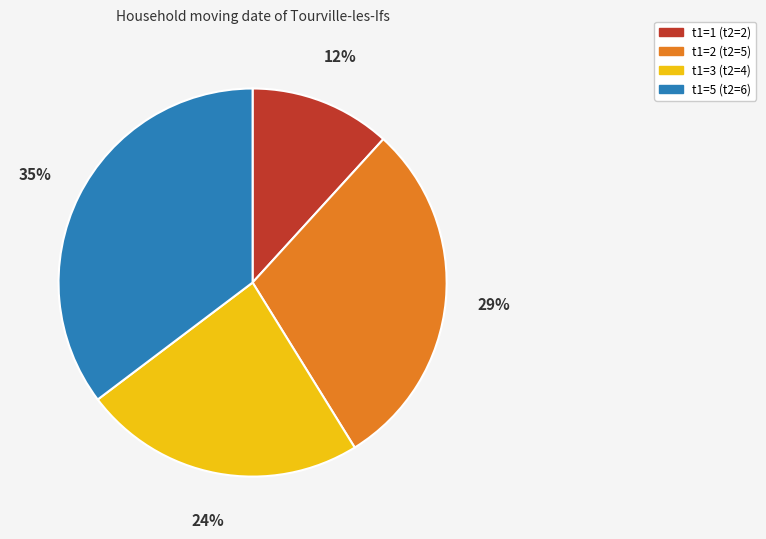

To the nearest percent, what is the average slice percentage?

25%